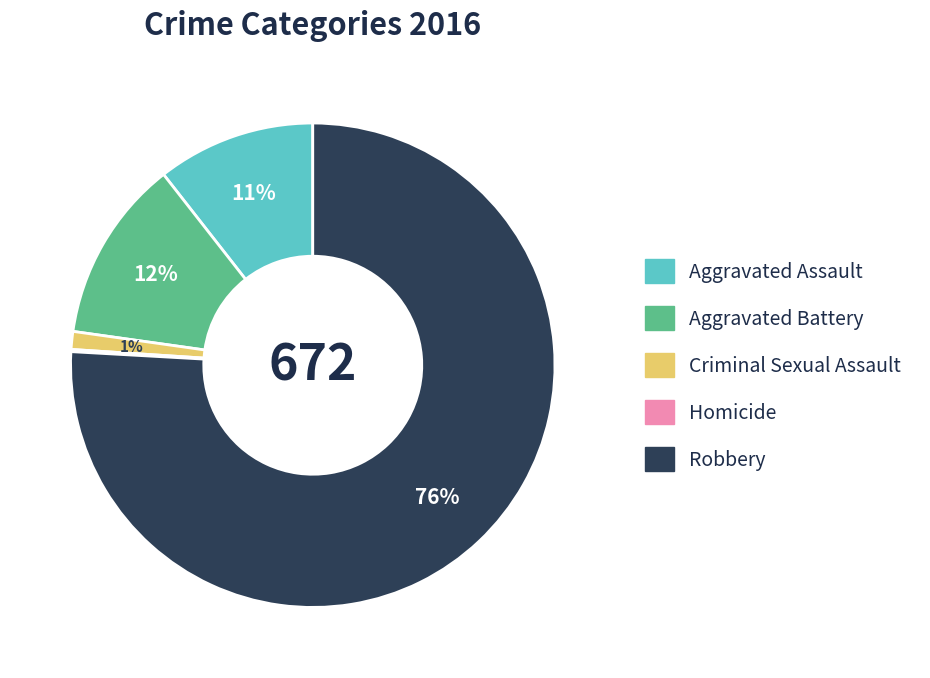

What is the largest slice in the pie chart?

Robbery